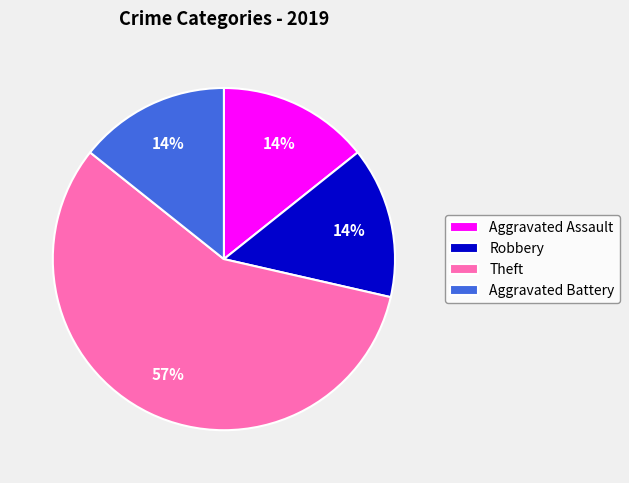

To the nearest percent, what is the difference between the Aggravated Assault and Theft slice percentages?

43%